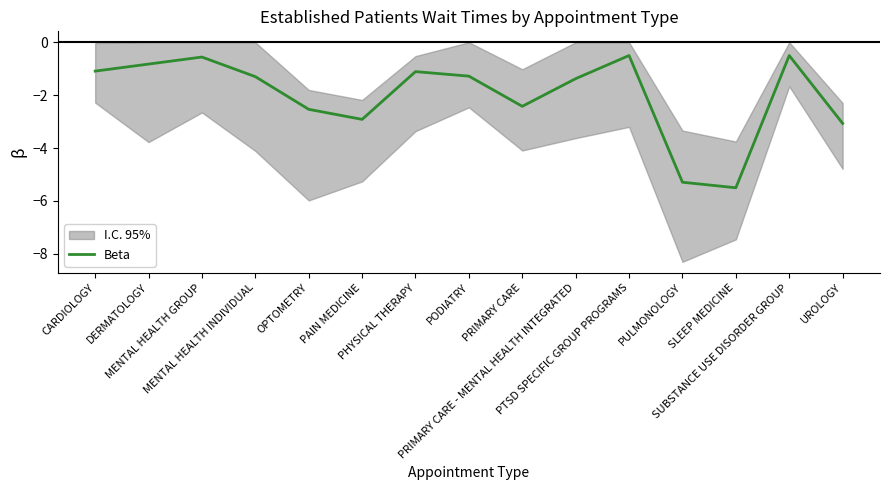

What is the label of the 10th point from the right?

PAIN MEDICINE